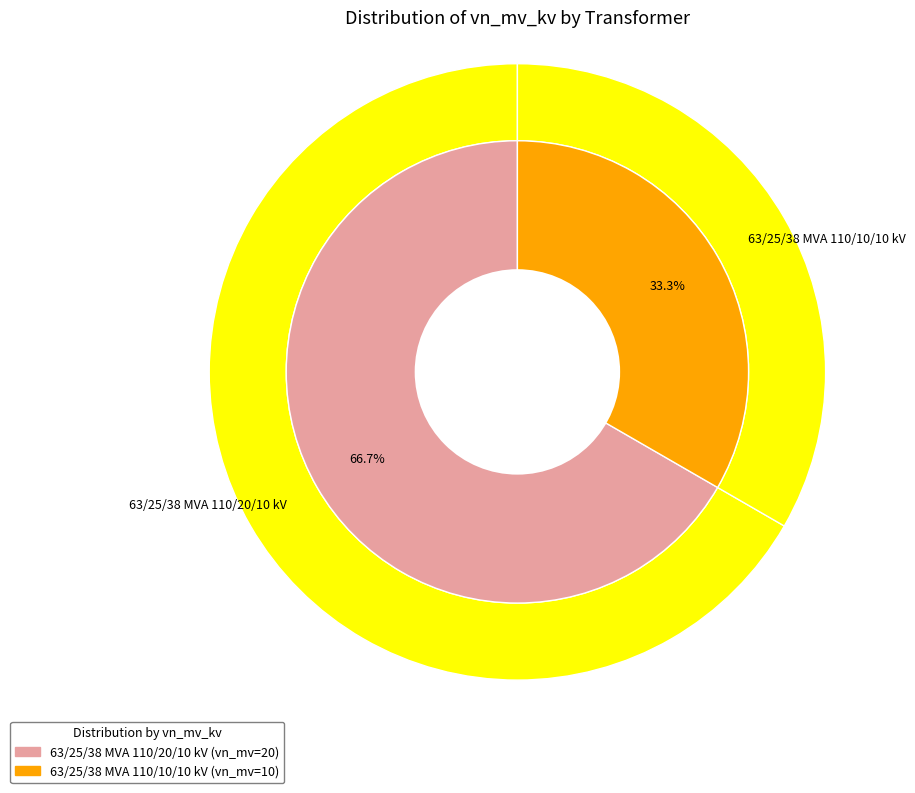

To the nearest percent, what is the combined percentage of 63/25/38 MVA 110/10/10 kV and 63/25/38 MVA 110/20/10 kV?

100%